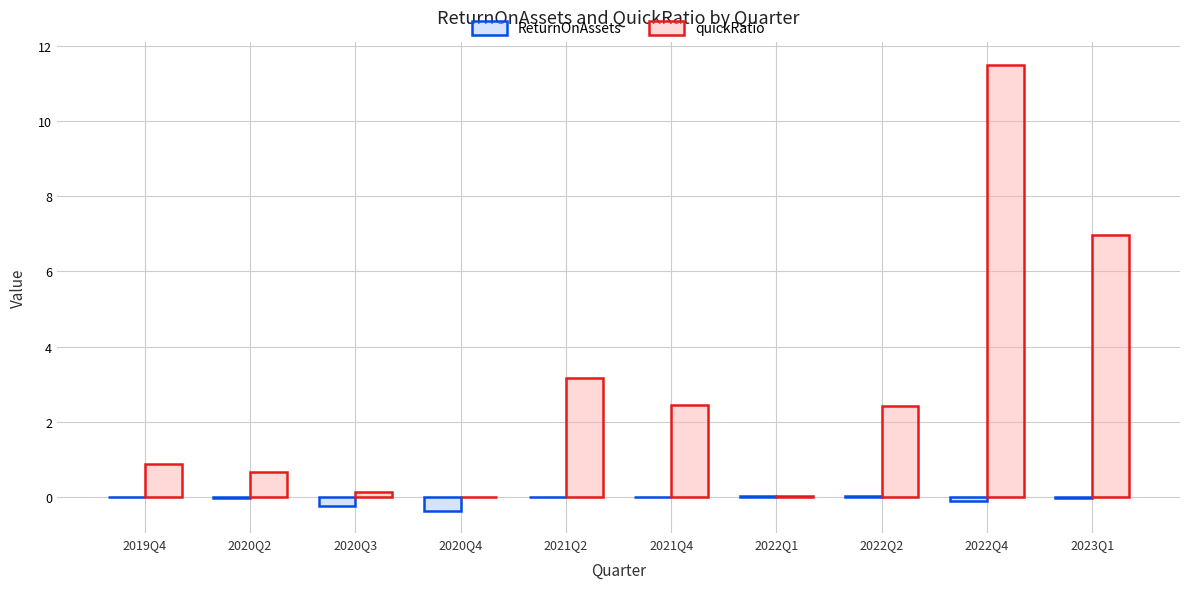

What is the sum of all quickRatio values?

28.3